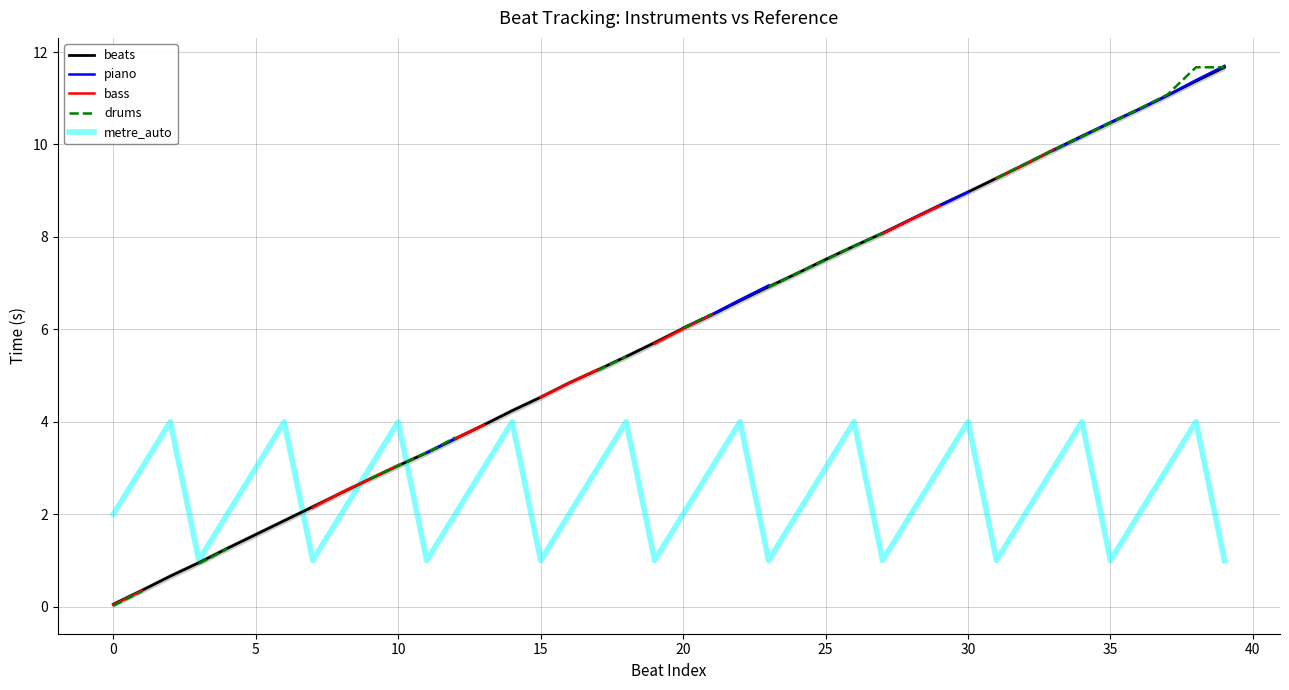

The beats series shows 0.9 at 15. True or false?

False